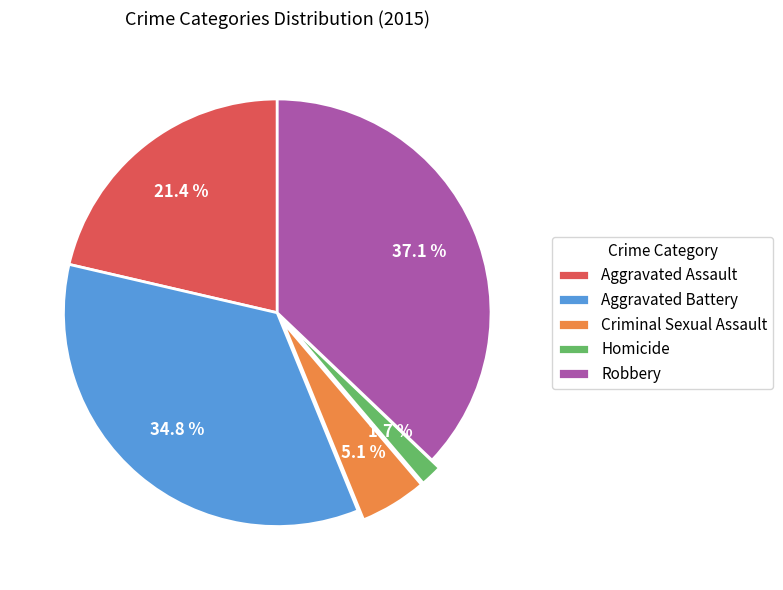

Which has a higher value, Homicide or Criminal Sexual Assault?

Criminal Sexual Assault